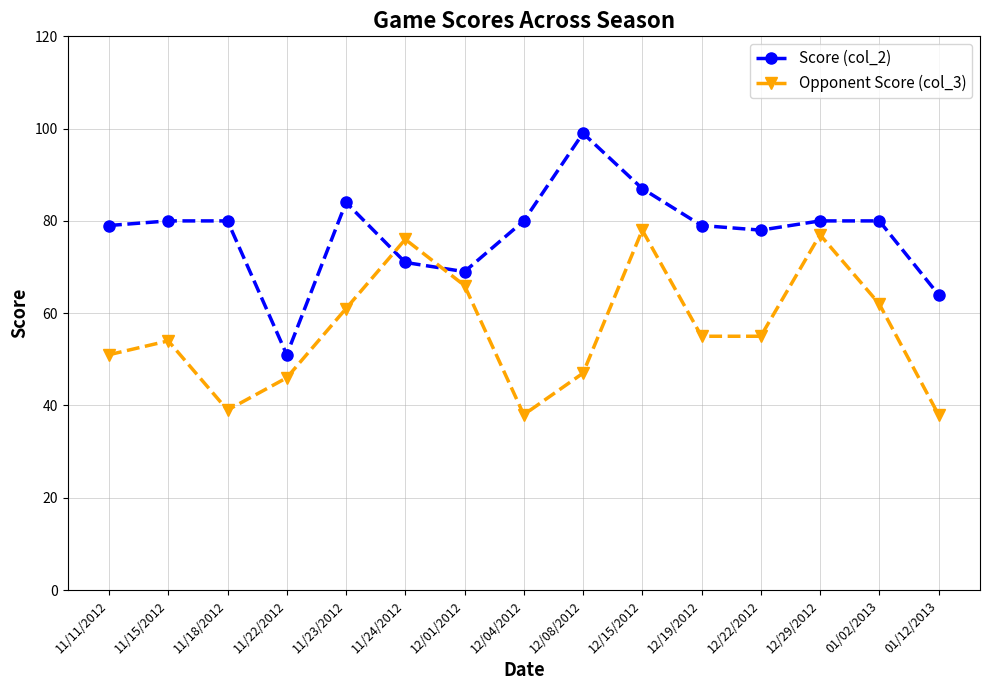

Reading left to right, extract all data points from this chart.

Score (col_2): 79	80	80	51	84	71	69	80	99	87	79	78	80	80	64
Opponent Score (col_3): 51	54	39	46	61	76	66	38	47	78	55	55	77	62	38